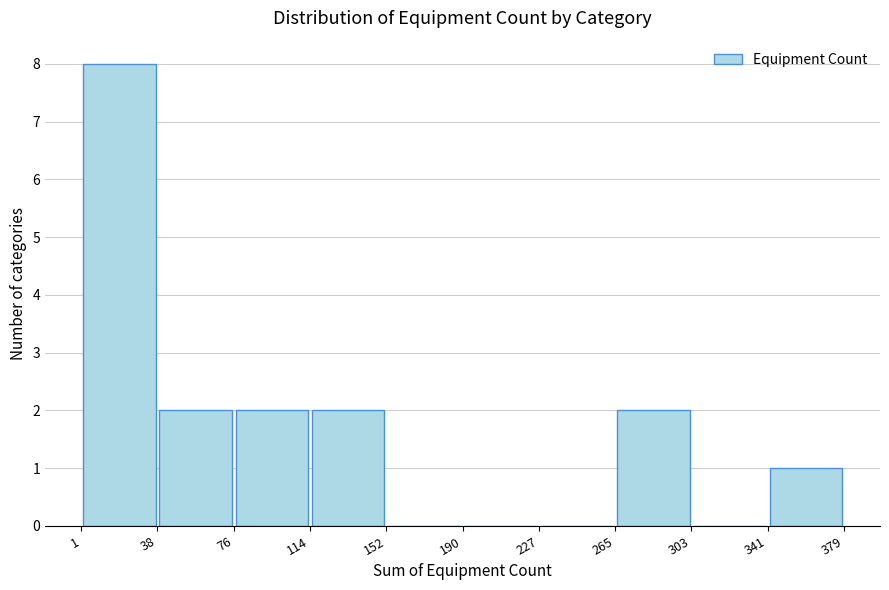

Reading left to right, transcribe this chart: for each bar, give the range it covers on the x-axis and its height. The values are not printed on the chart, so give them approximately, as read against the axis.

1 to 38: 8
38 to 76: 2
76 to 114: 2
114 to 152: 2
152 to 190: 0
190 to 227: 0
227 to 265: 0
265 to 303: 2
303 to 341: 0
341 to 379: 1